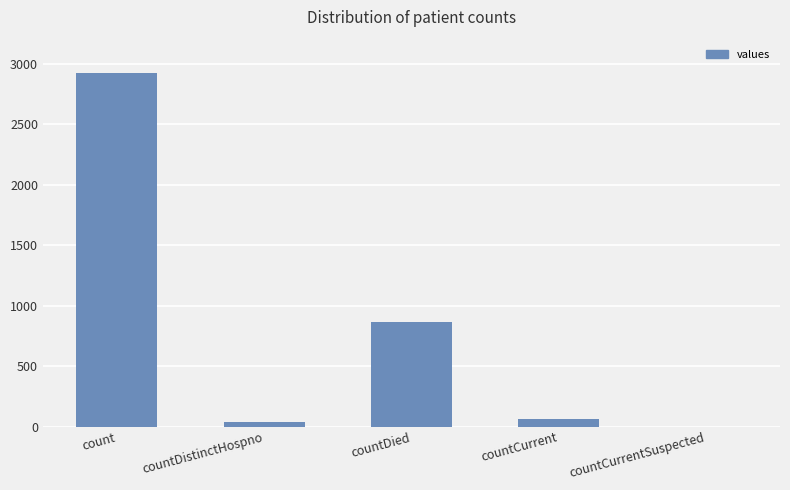

What is the difference between the values at count and countCurrentSuspected?

2925